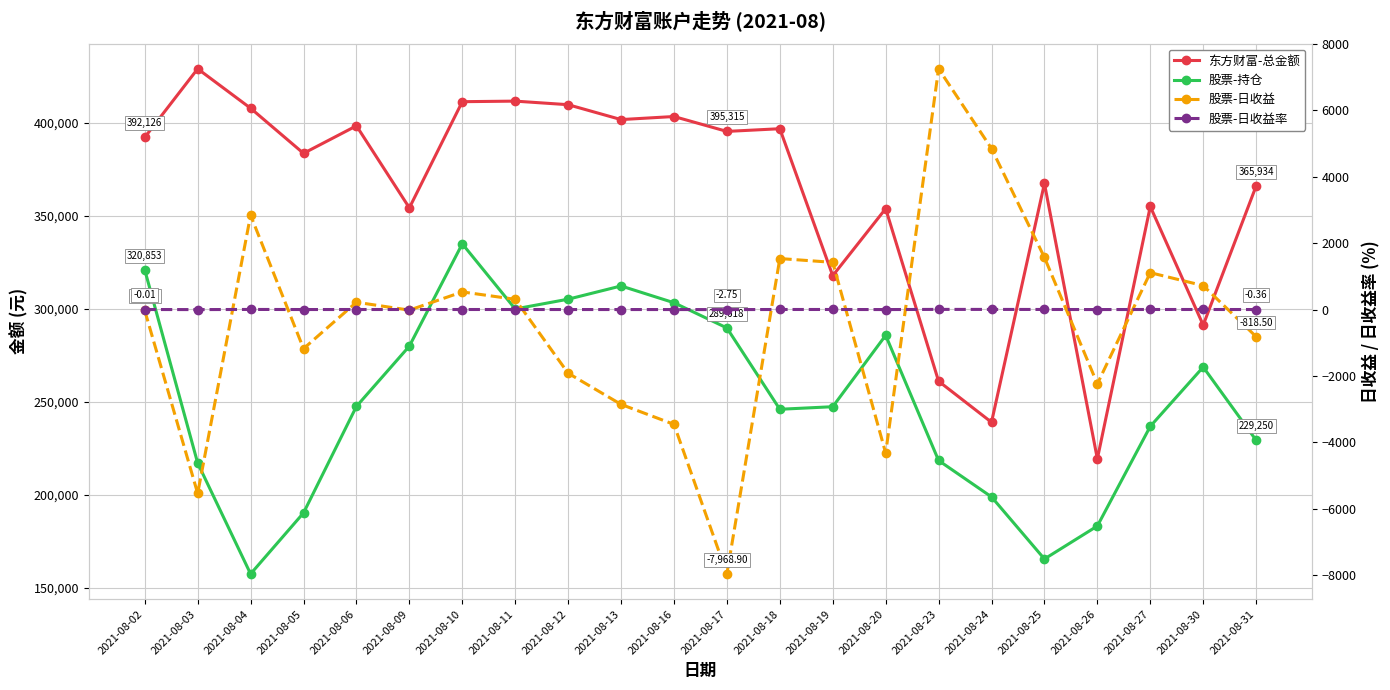

True or false: 股票-日收益 and 东方财富-总金额 cross at least once.

False